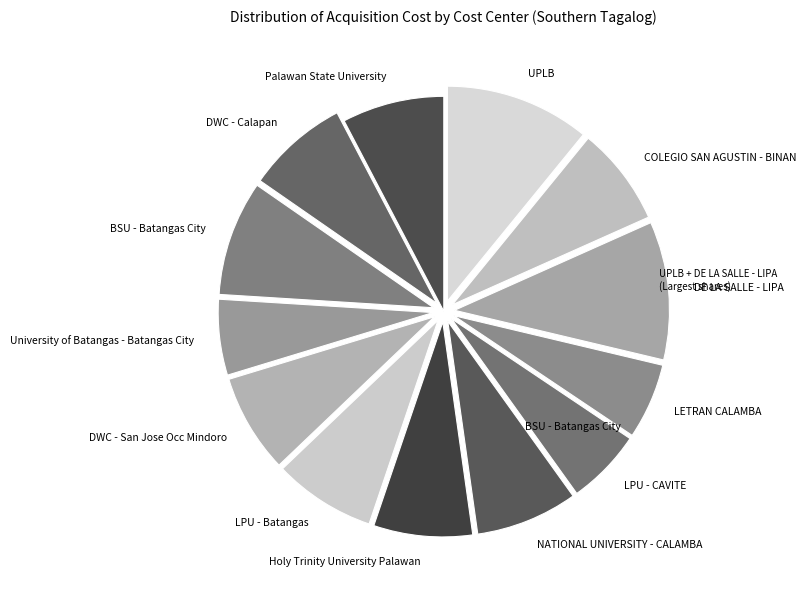

Is LPU - CAVITE the majority of the pie?

No